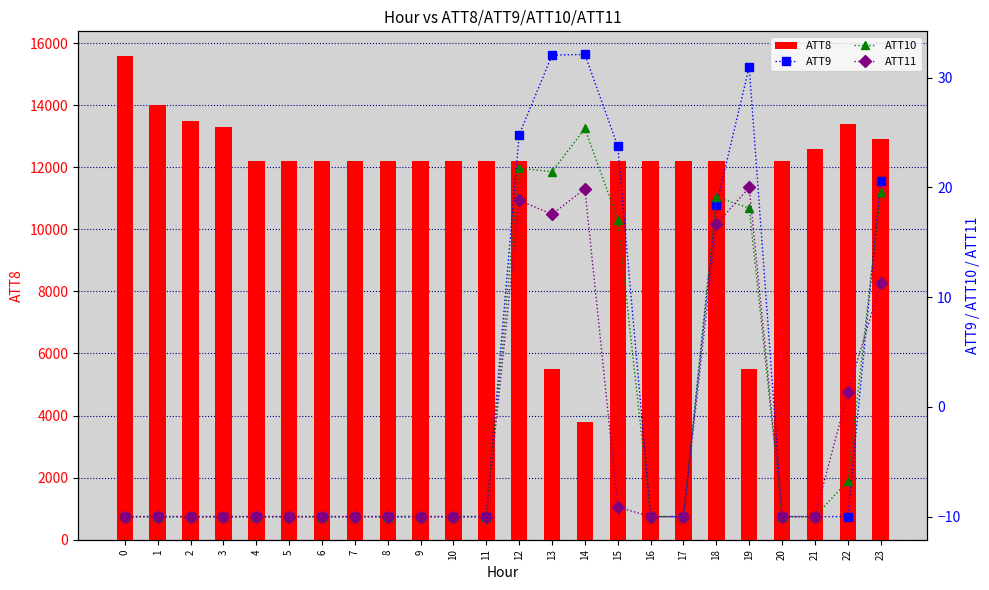

What is the difference between the maximum and minimum values in the ATT9 series?

42.1